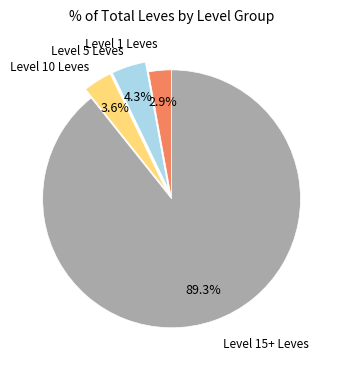

What is the majority slice?

Level 15+ Leves